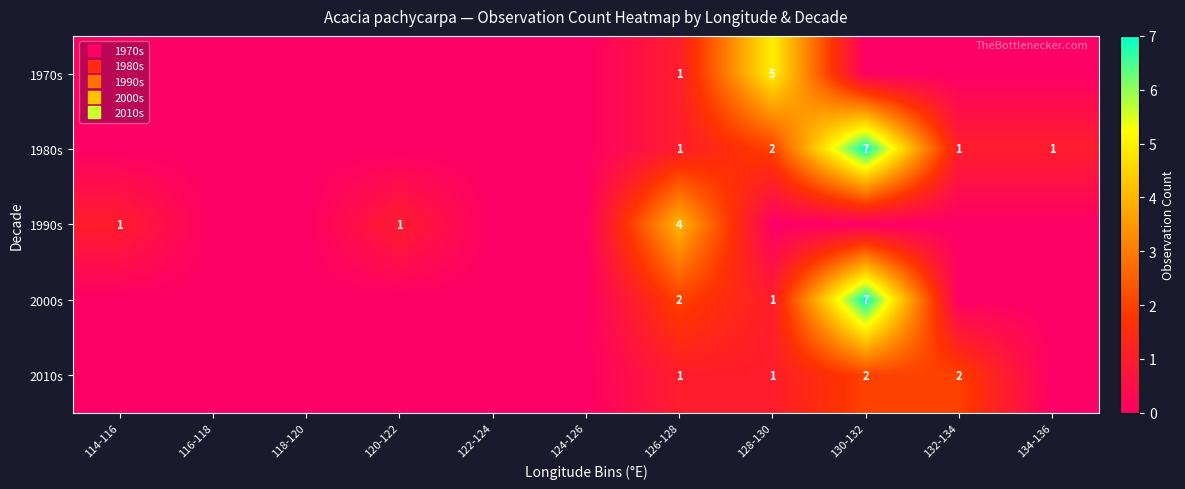

At which category is the sum across all series the highest?

130-132